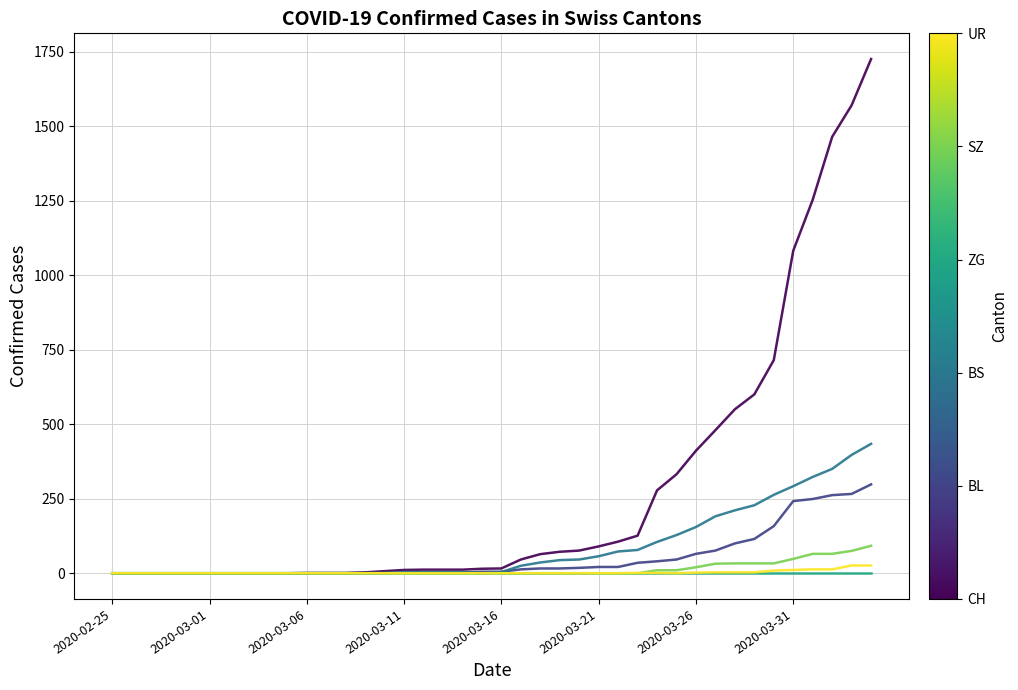

What is the greatest value displayed?

1725